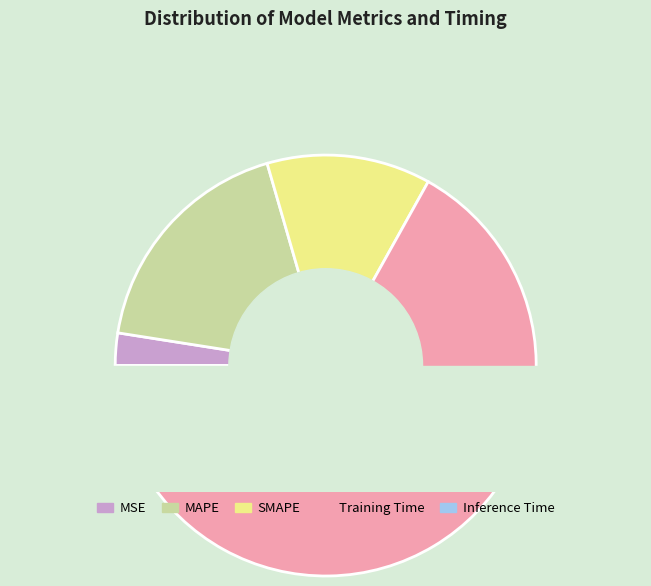

What percentage do SMAPE and MAPE together represent?

30.6%